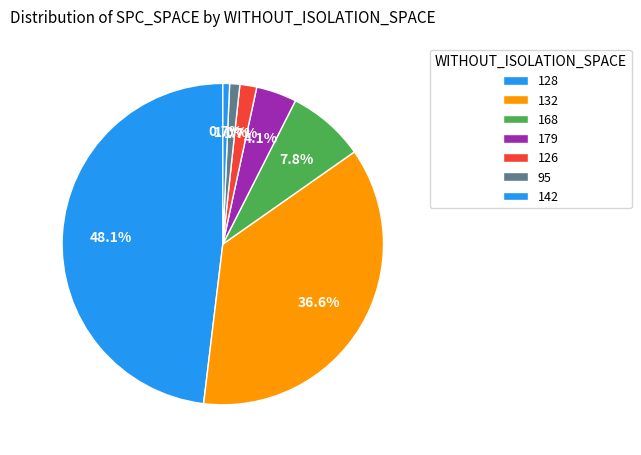

Count the number of slices in the pie.

7